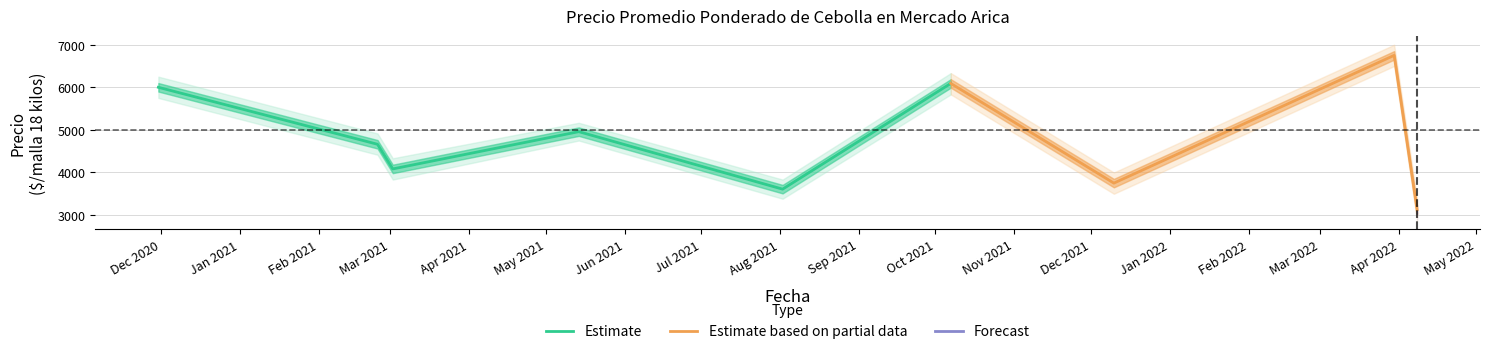

How many lines are shown in the chart?

3